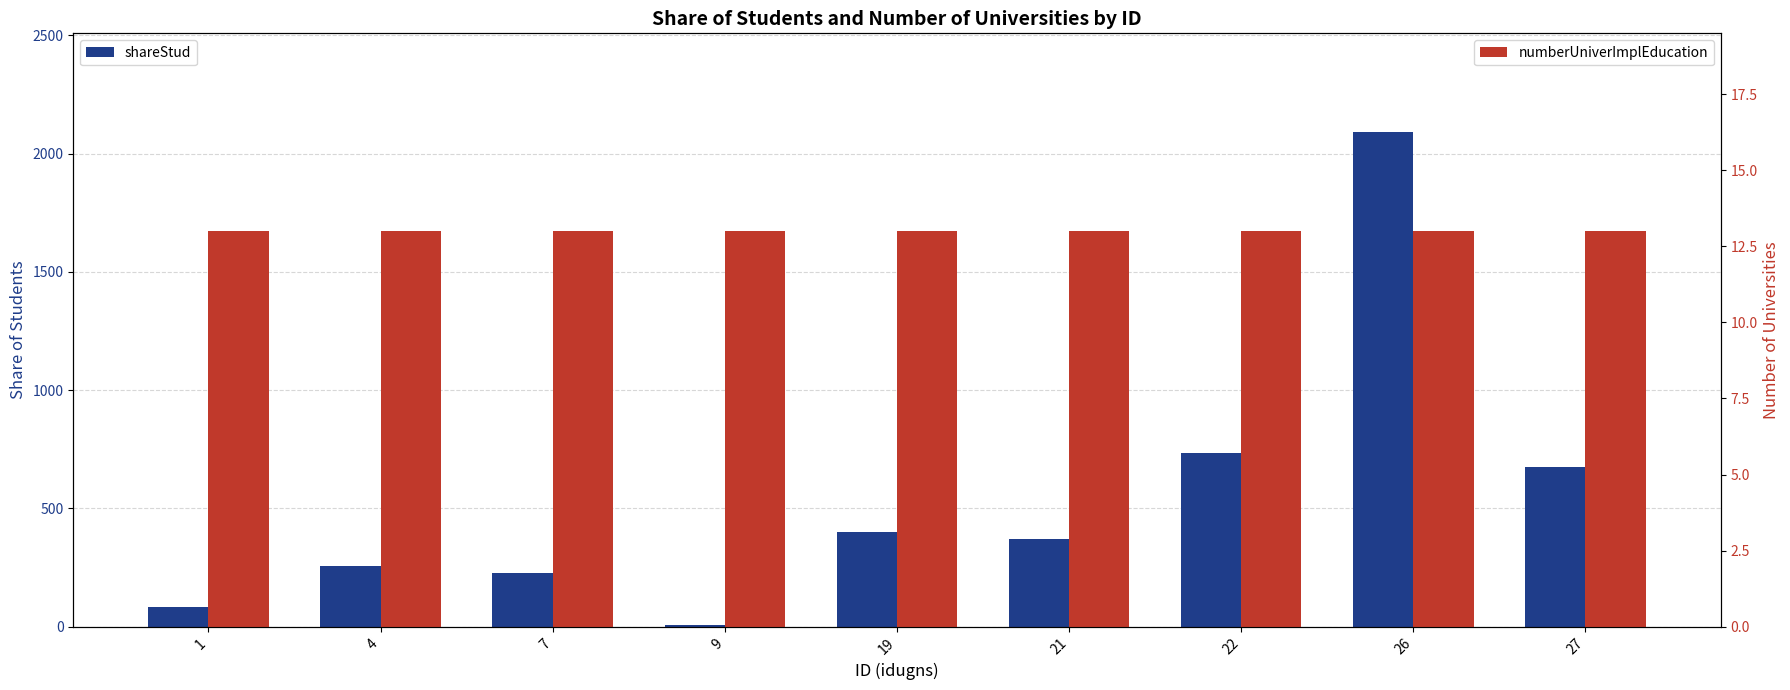

True or false: numberUniverImplEducation has a value of 23 at 27.

False